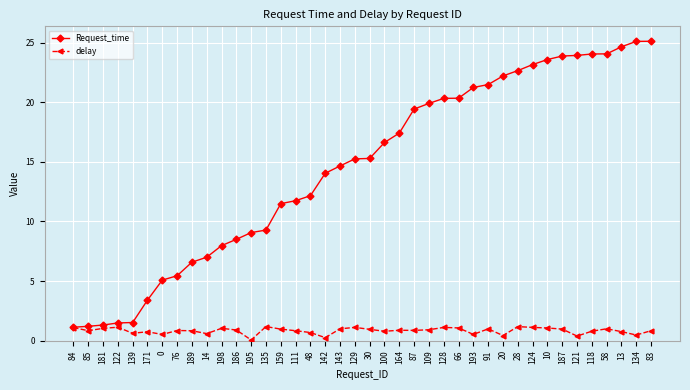

Is it true that delay equals 0.9 at 30?

True